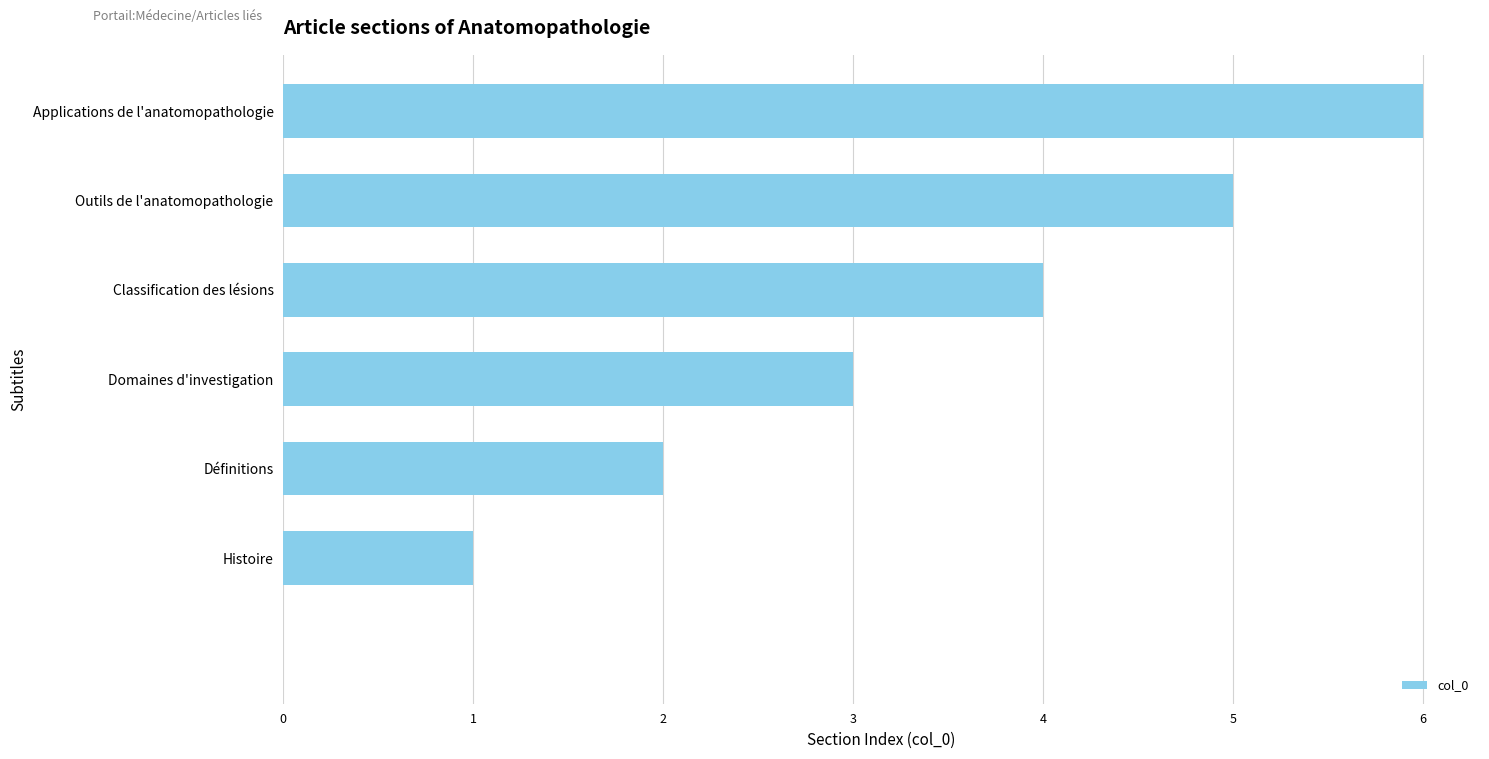

How many distinct data groups are displayed?

1